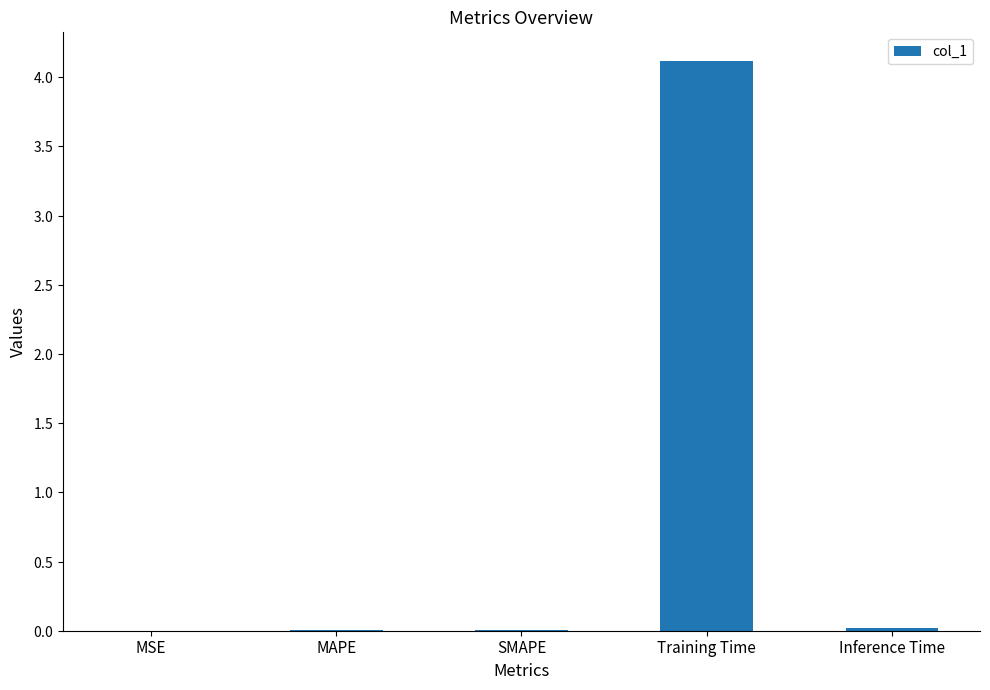

Is it true that the value at Inference Time is 0.0?

False